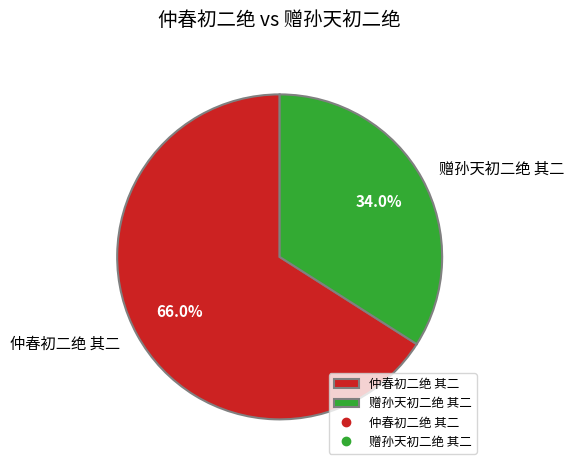

To the nearest percent, what percentage of the pie is 赠孙天初二绝 其二?

34%